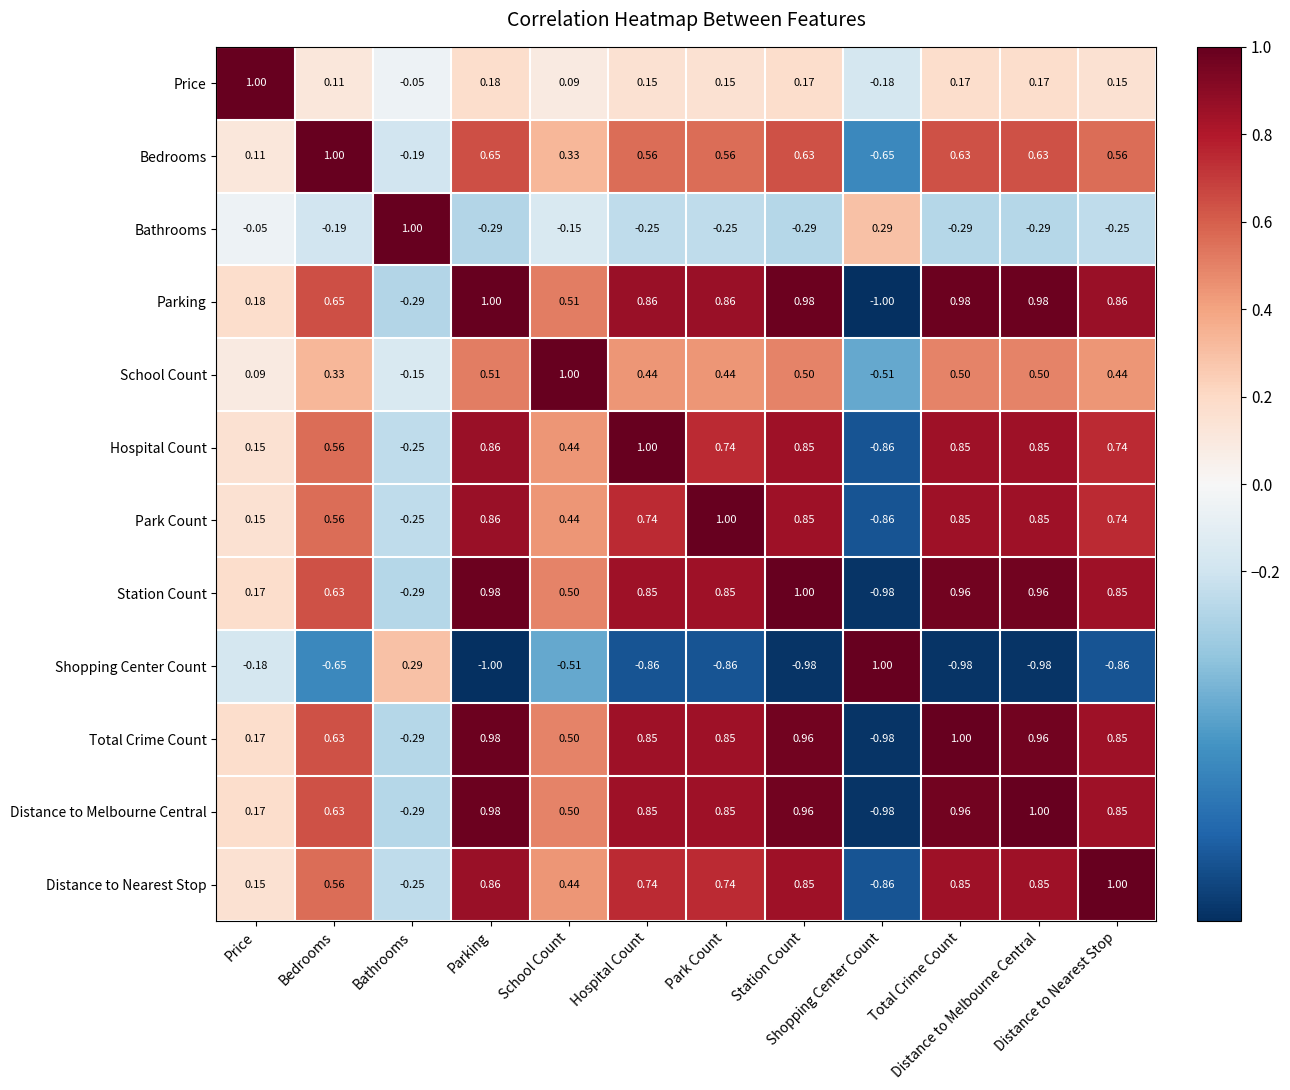

What is the difference between the highest and lowest values at Distance to Nearest Stop?

1.9